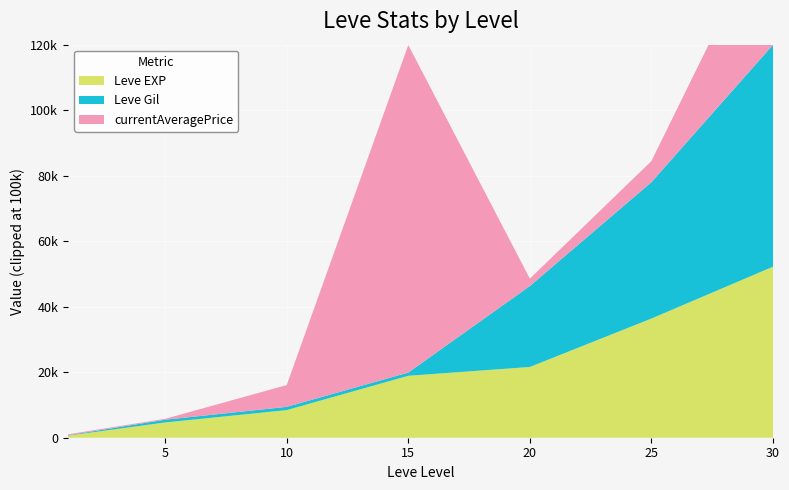

Reading left to right, list all the values displayed in this chart.

Leve EXP: 1=630	5=4660	10=8430	15=18910	20=21600	25=36390	30=52220
Leve Gil: 1=112	5=840	10=990	15=980	20=24710	25=41630	30=67730
currentAveragePrice: 1=300	5=273	10=6658	15=2500000	20=2249	25=6452	30=39999